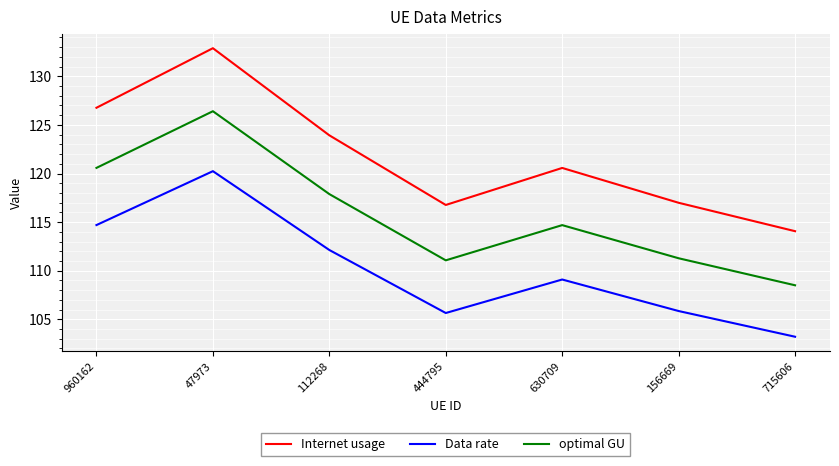

What are all the series names shown in the legend?

Internet usage, Data rate, optimal GU